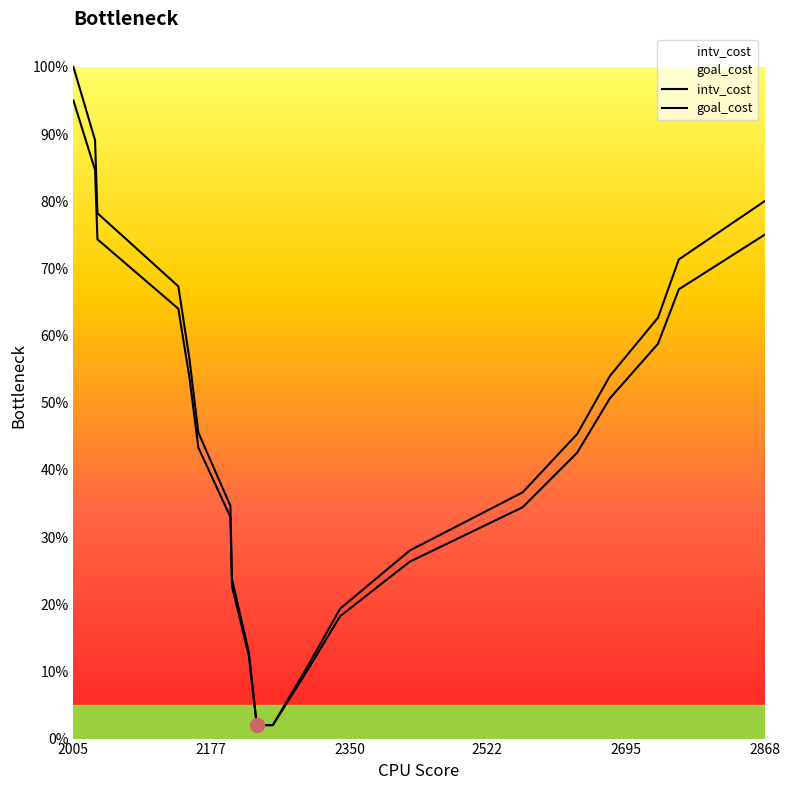

Which series has the largest total across all categories?

intv_cost